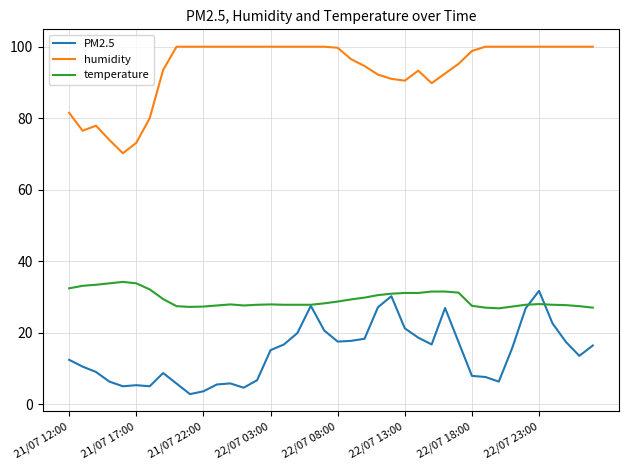

What is the minimum value shown in the chart?

2.8